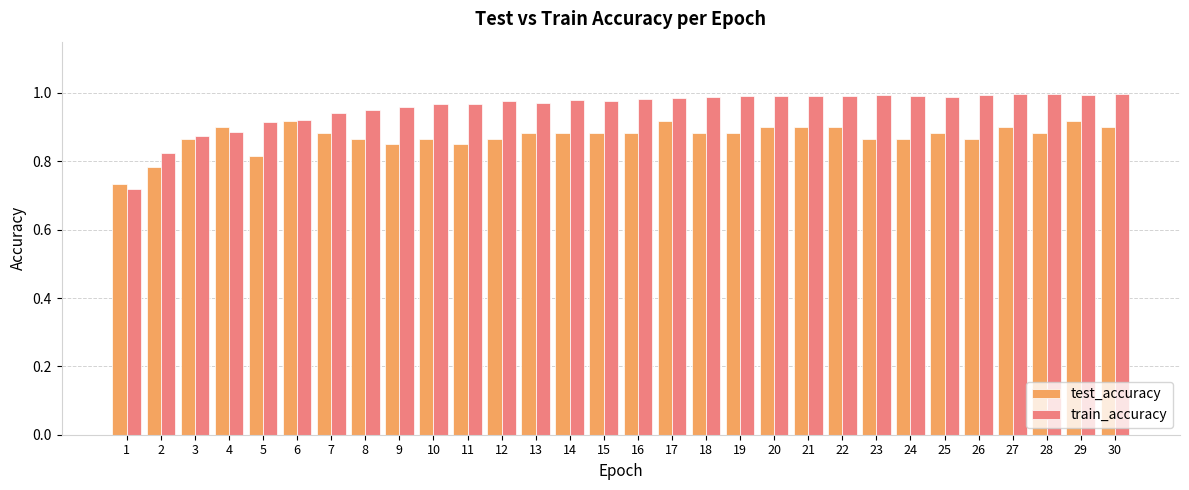

The value of train_accuracy at 2 is 1.5. True or false?

False